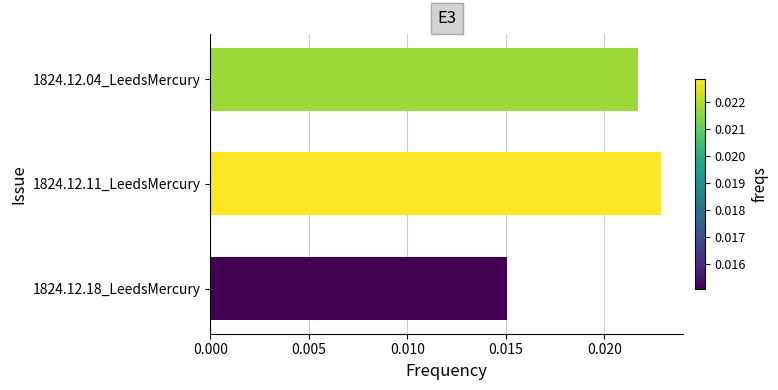

What is the sum of all values?

0.1